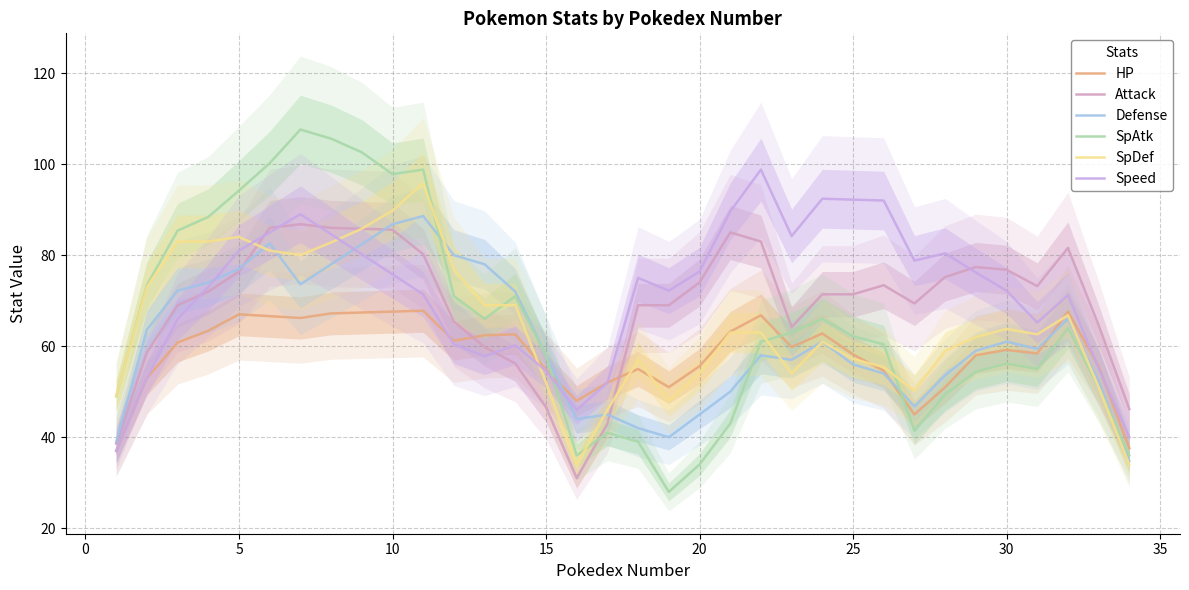

The SpAtk series shows 168.4 at 10. True or false?

False